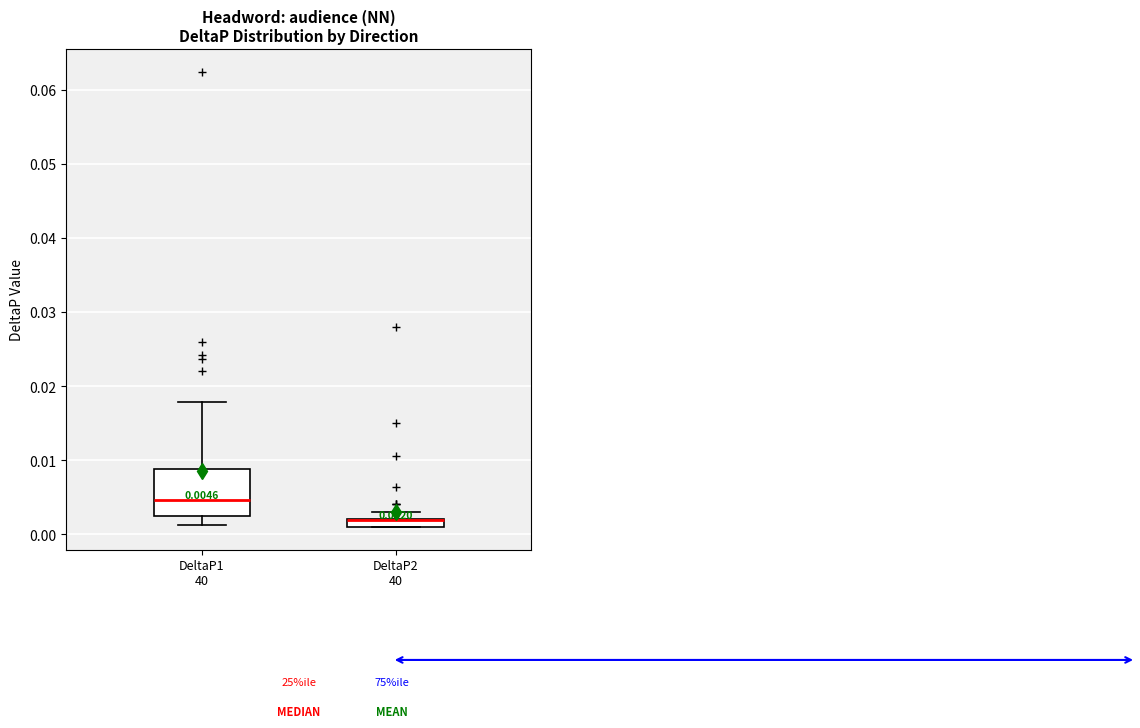

Comparing the boxes themselves (not the whiskers), which one is the tallest?

DeltaP1 40